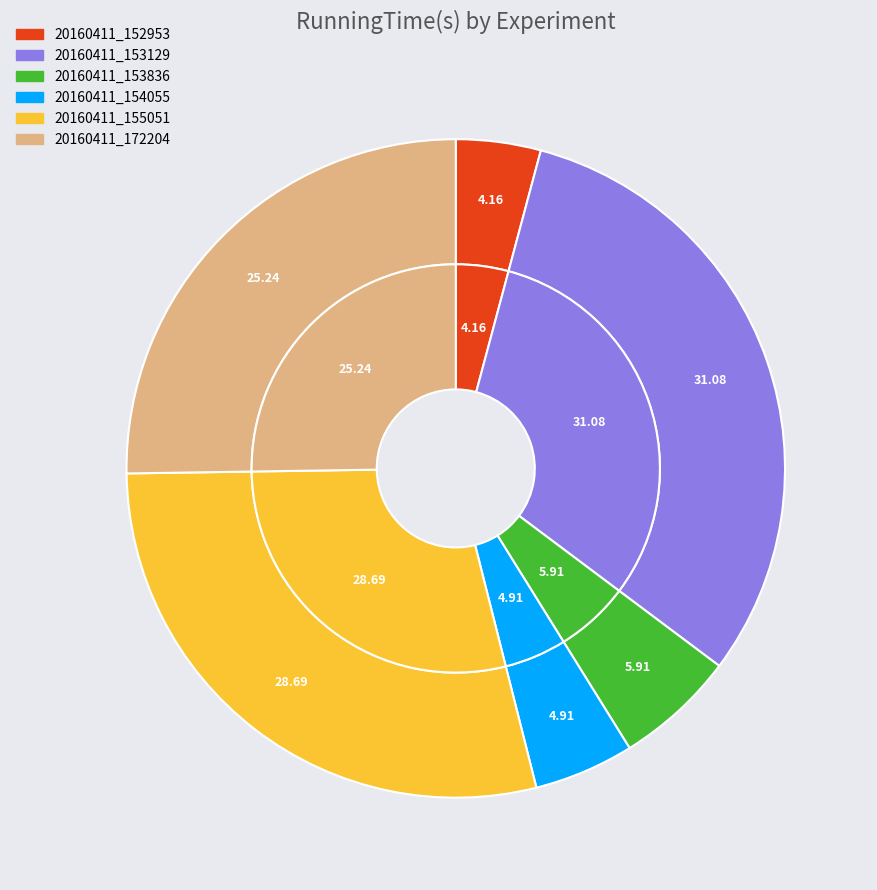

Combined, what portion of the pie is 20160411_153836 and 20160411_172204?

31.2%